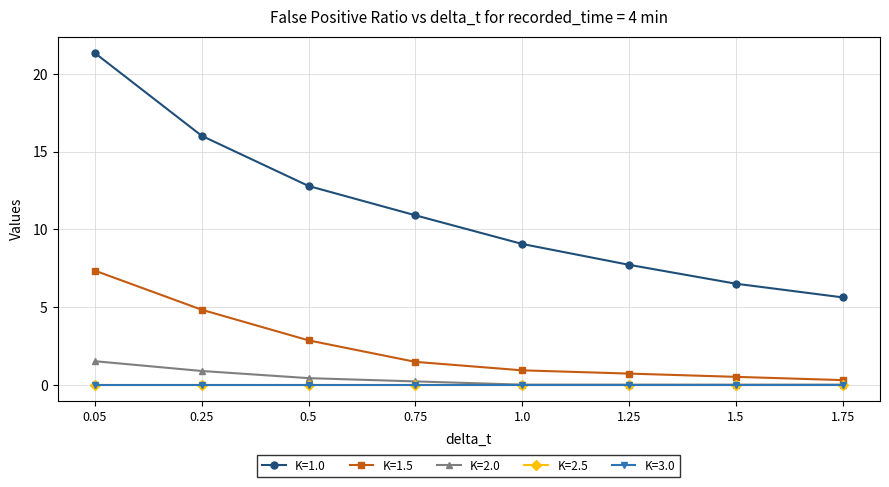

Is this an area chart (filled region under the line)?

No